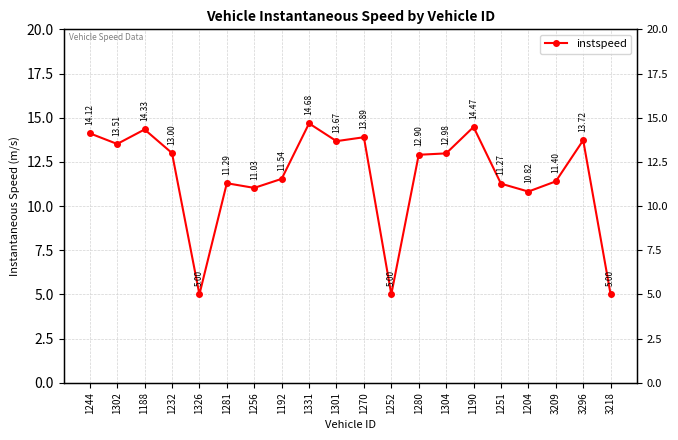

Reading left to right, list all the values displayed in this chart.

14.1	13.5	14.3	13.0	5.0	11.3	11.0	11.5	14.7	13.7	13.9	5.0	12.9	13.0	14.5	11.3	10.8	11.4	13.7	5.0